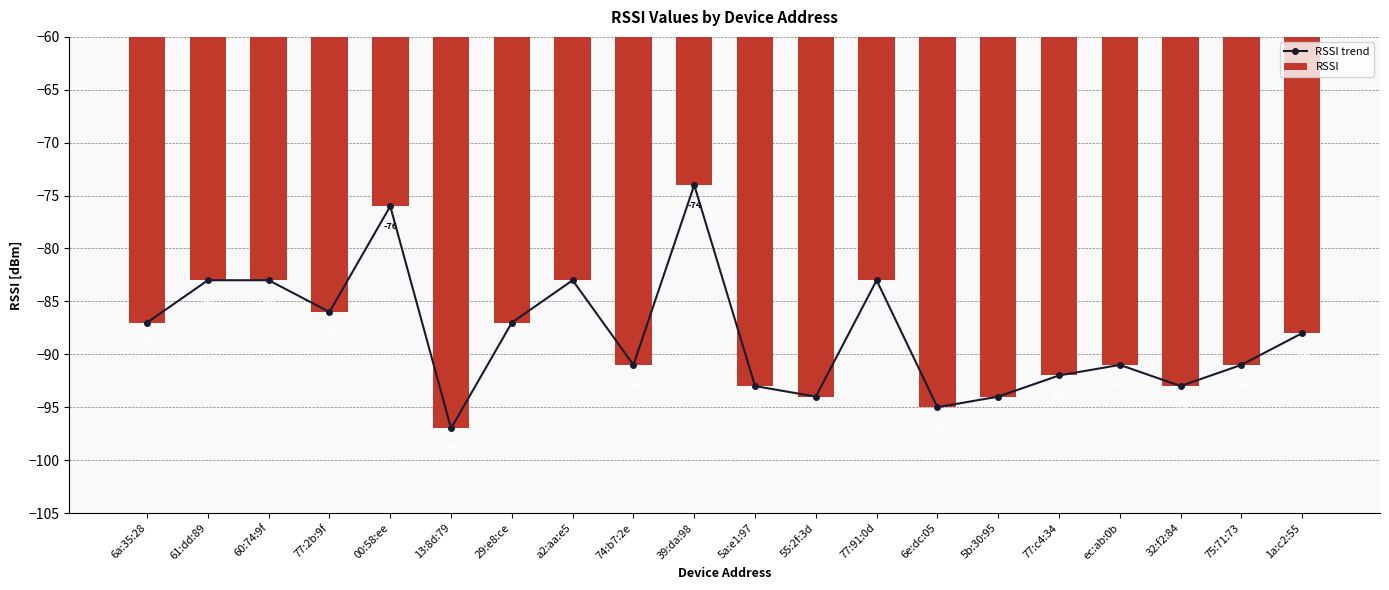

List the labels in order of RSSI value, smallest first.

13:8d:79, 6e:dc:05, 55:2f:3d, 5b:30:95, 5a:e1:97, 32:f2:84, 77:c4:34, 74:b7:2e, ec:ab:0b, 75:71:73, 1a:c2:55, 6a:35:28, 29:e8:ce, 77:2b:9f, 61:dd:89, 60:74:9f, a2:aa:e5, 77:91:0d, 00:58:ee, 39:da:98